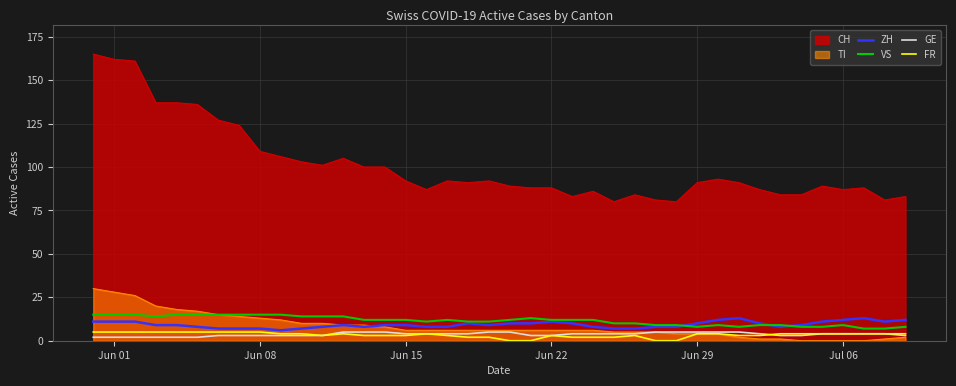

The value of FR at Jun 22 is 9. True or false?

False